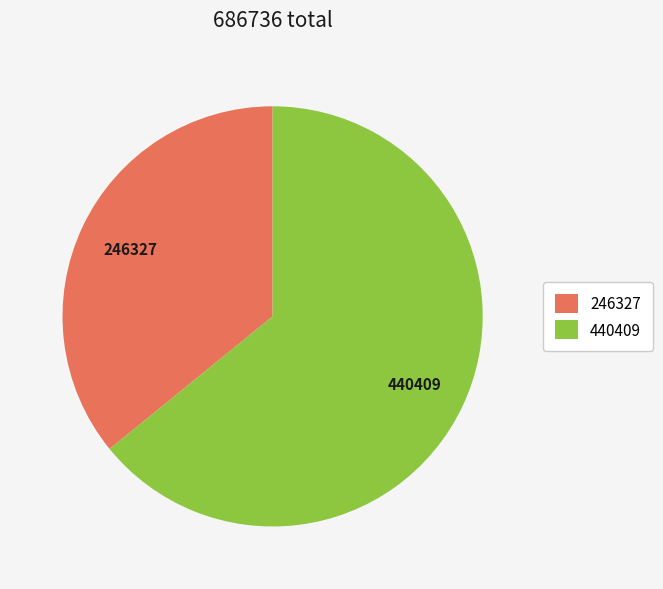

Which has a higher value, 246327 or 440409?

440409